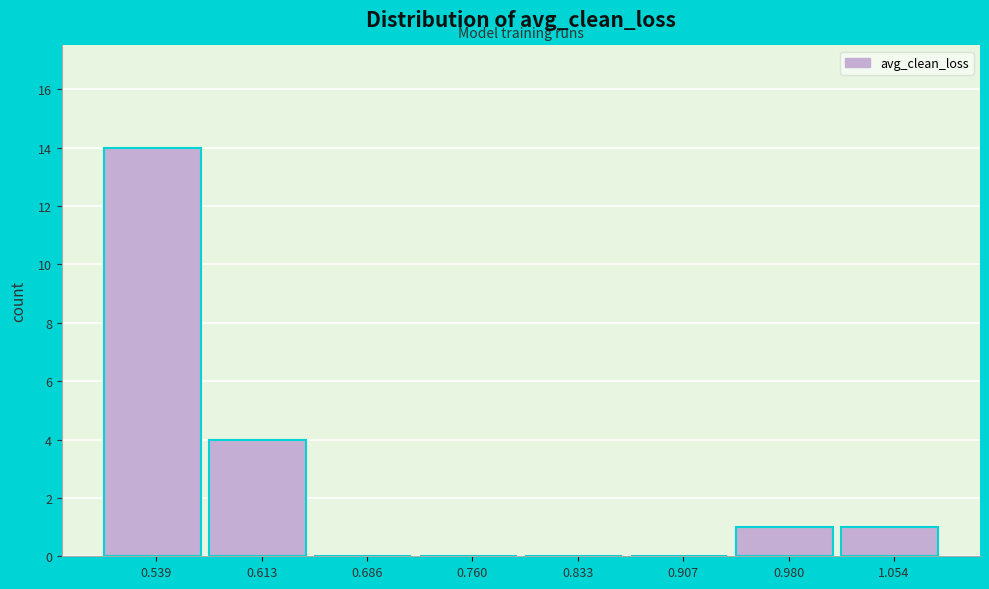

Reading right to left, list all the values displayed in this chart.

1.054=1	0.980=1	0.907=0	0.833=0	0.760=0	0.686=0	0.613=4	0.539=14